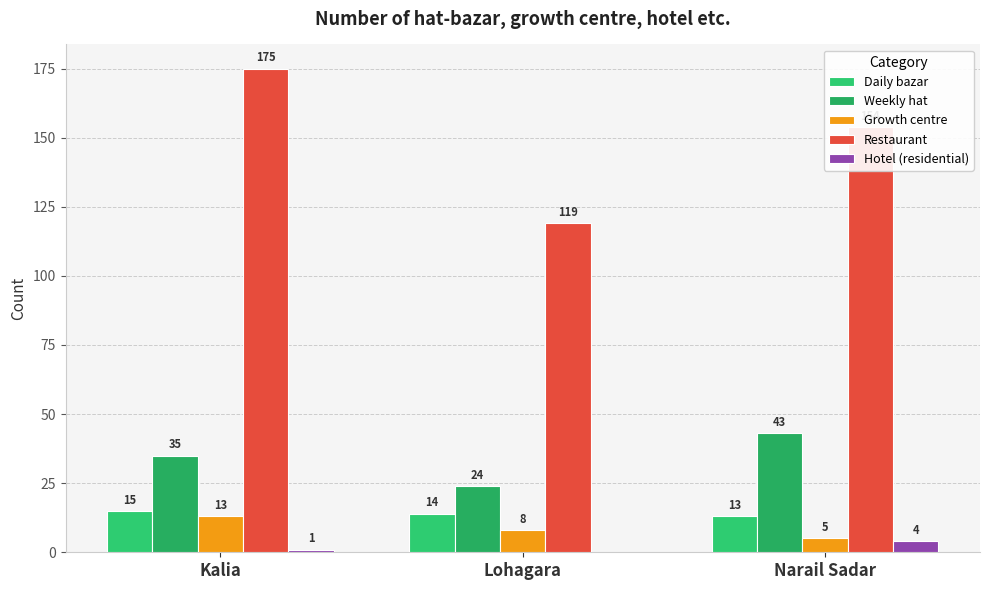

How many categories are shown in the chart?

3